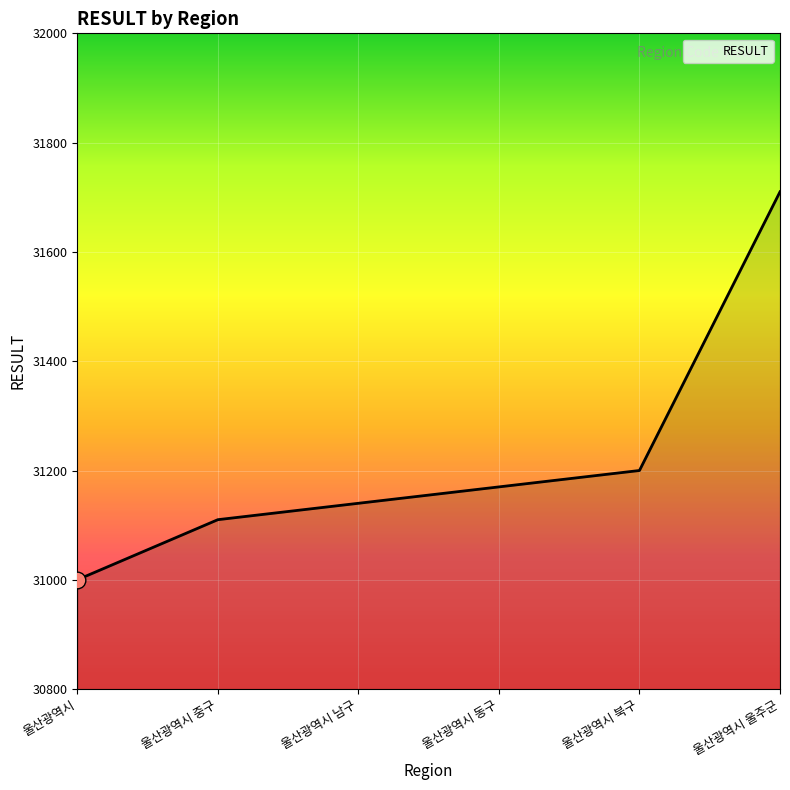

What is the difference between the second highest and second lowest values?

90